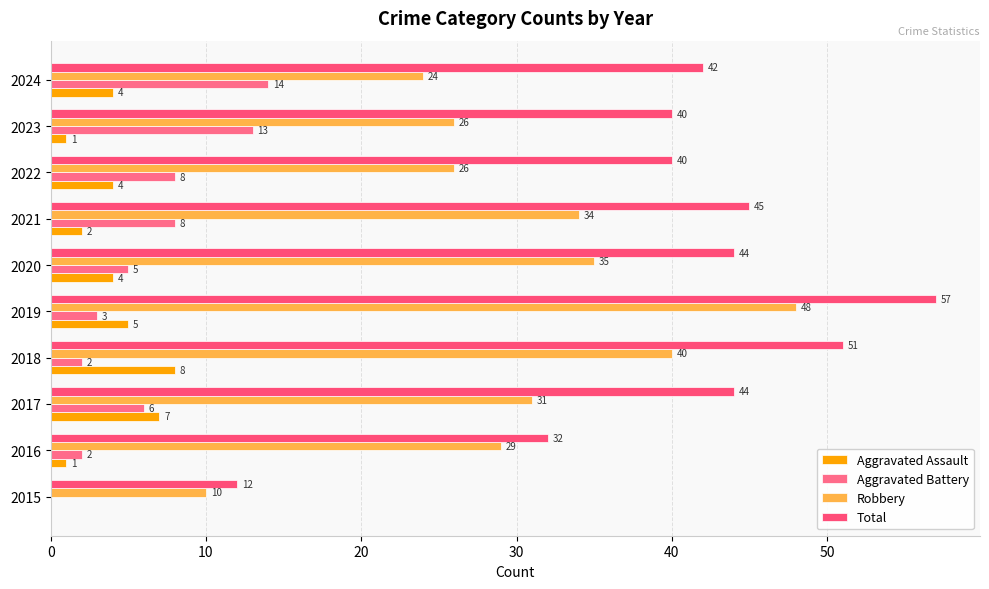

What is the average value of the Robbery series?

30